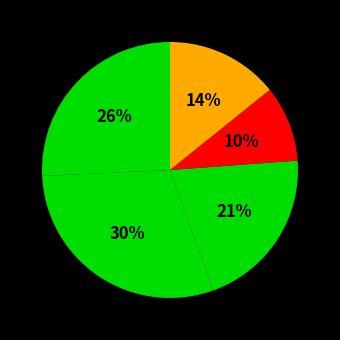

Which slice is the largest?

Chillasaroda Pz